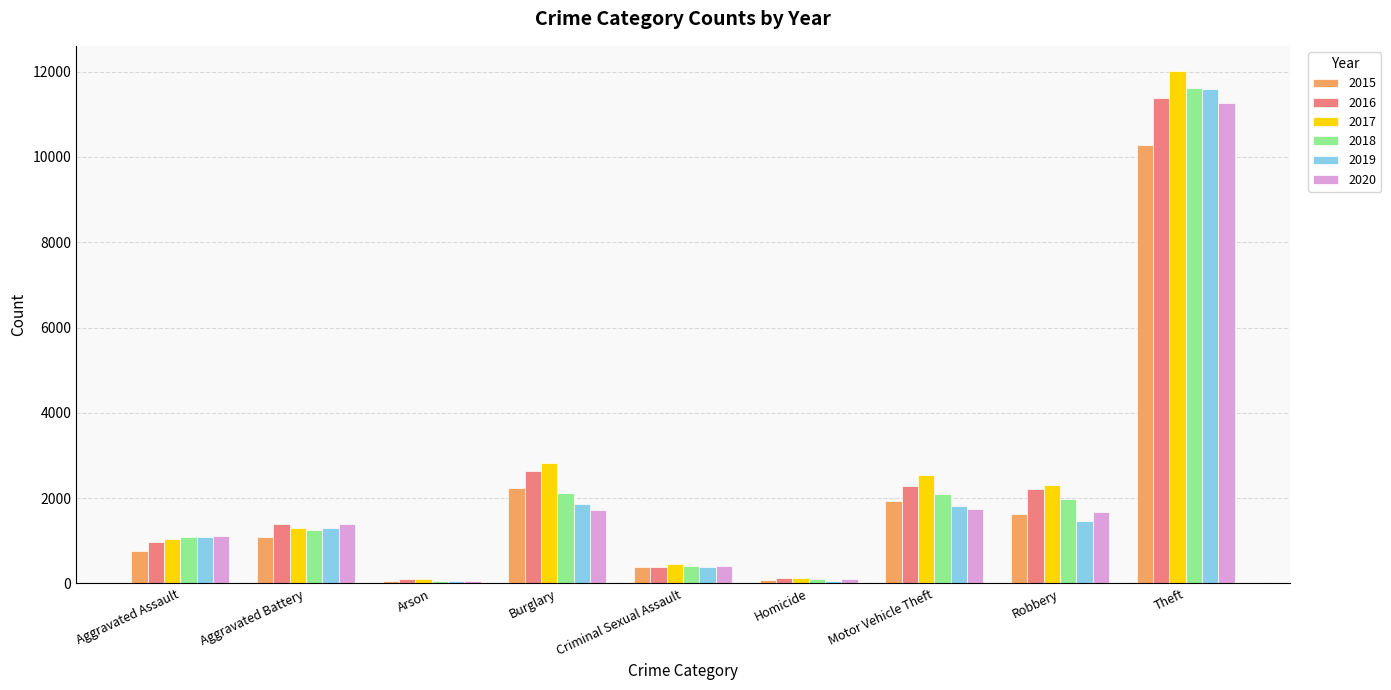

Which series has the widest spread of values?

2017